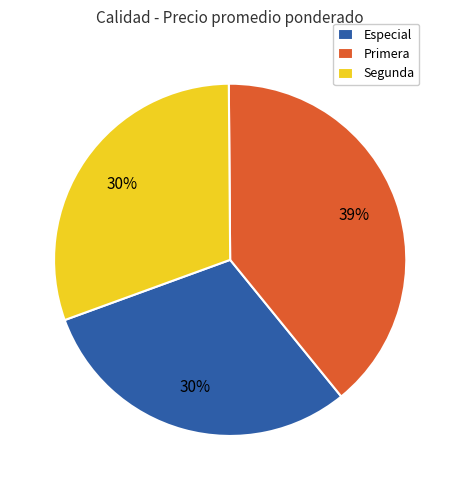

Is there any slice that represents more than half of the pie?

No